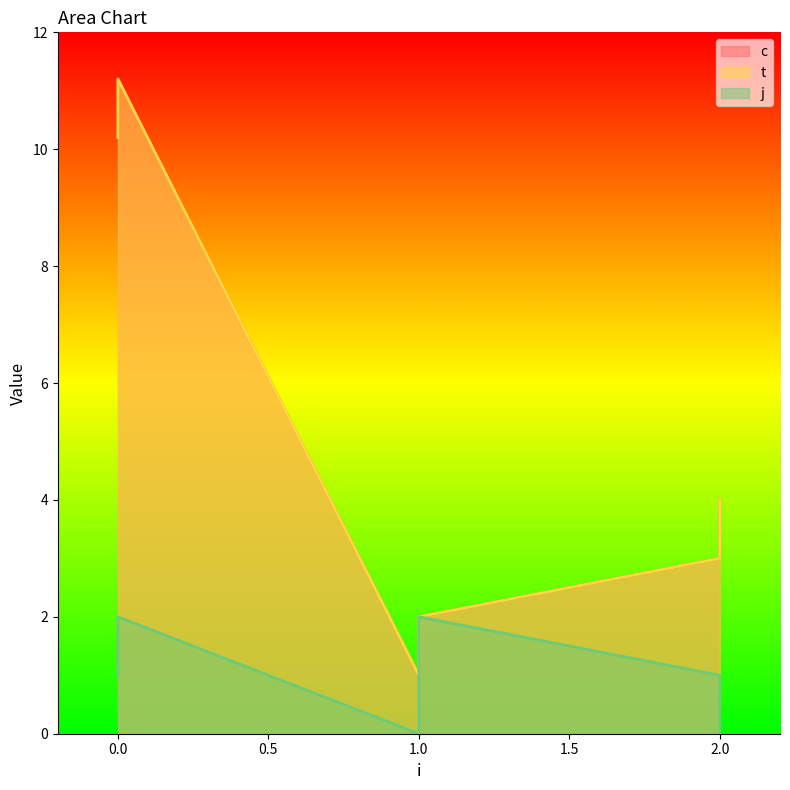

True or false: j and c intersect in this chart.

False